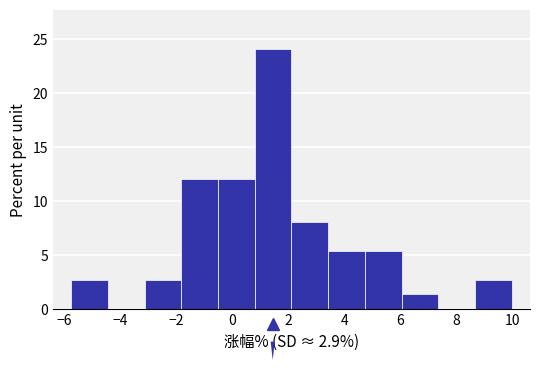

What is the height of the bar covering -1.8 to -0.4 on the x-axis? Neither the bar edges nor the heights are printed on the chart, so give them approximately, as read against the axes.

12.0